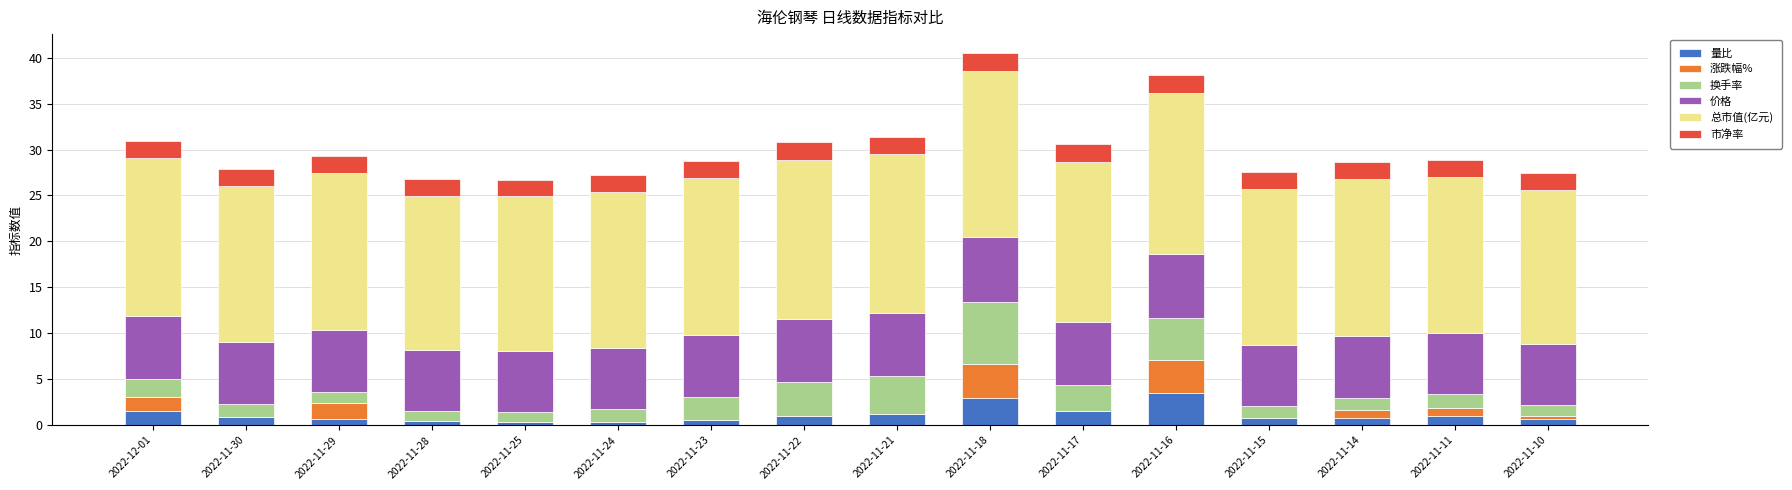

What is the highest value of the 量比 series?

3.5